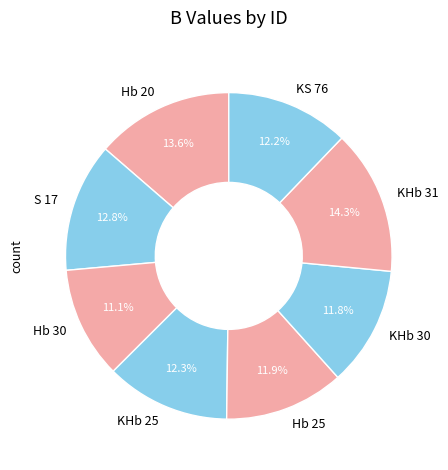

Is there any slice that represents more than half of the pie?

No